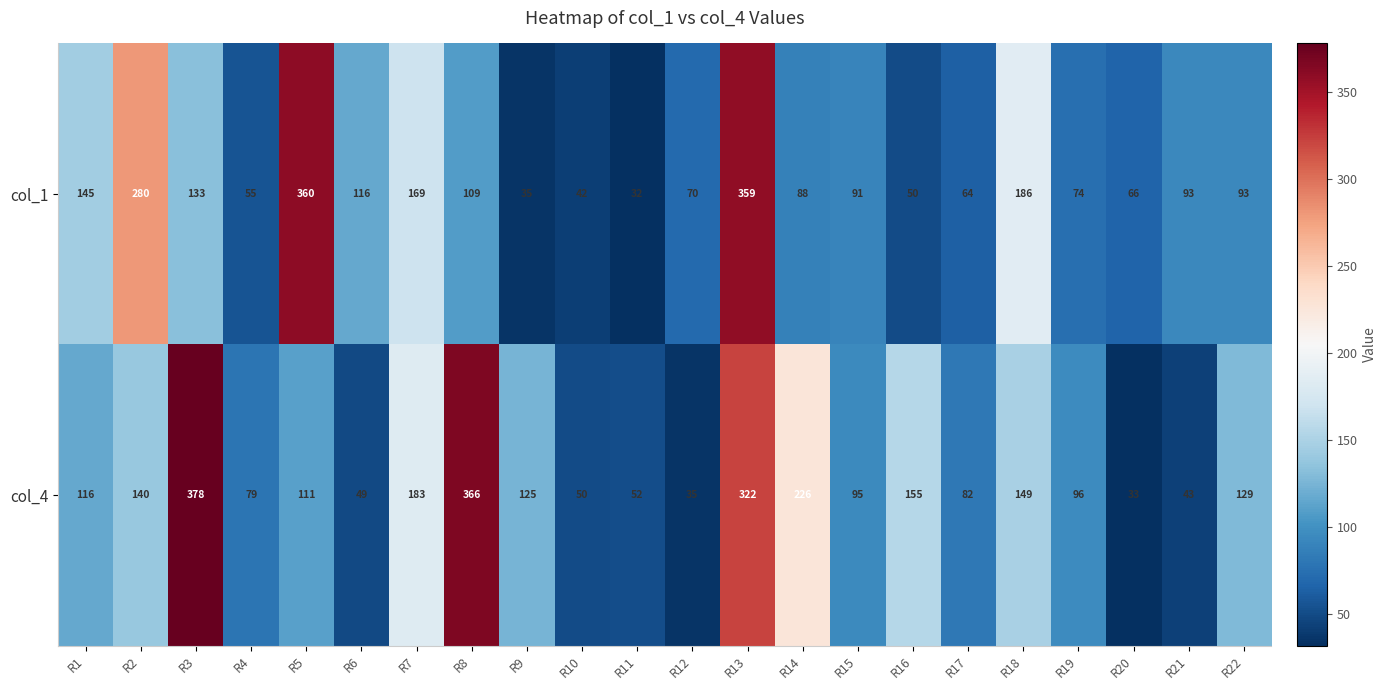

How many categories are shown in the chart?

22